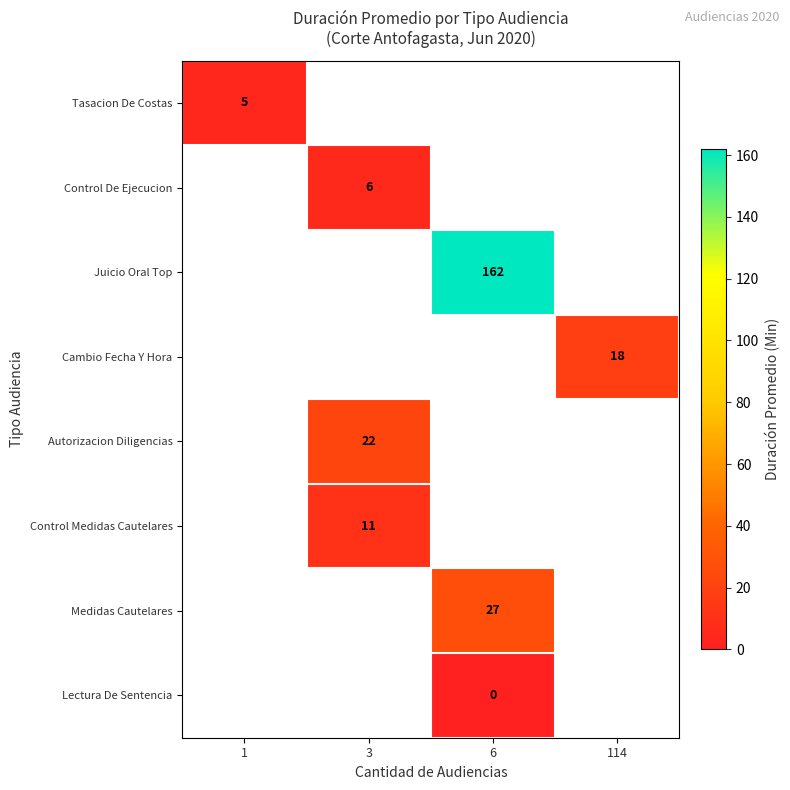

At how many categories does at least one series exceed 17?

3